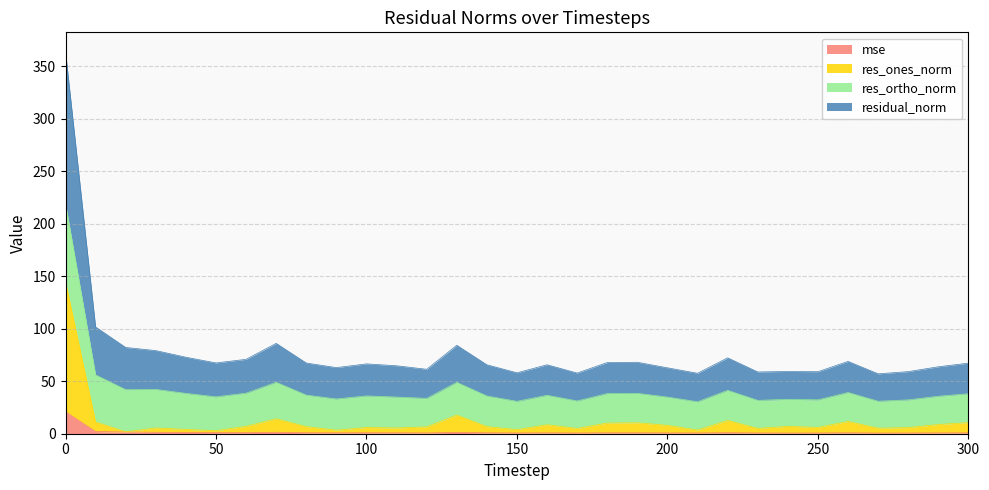

True or false: res_ones_norm and residual_norm intersect in this chart.

False